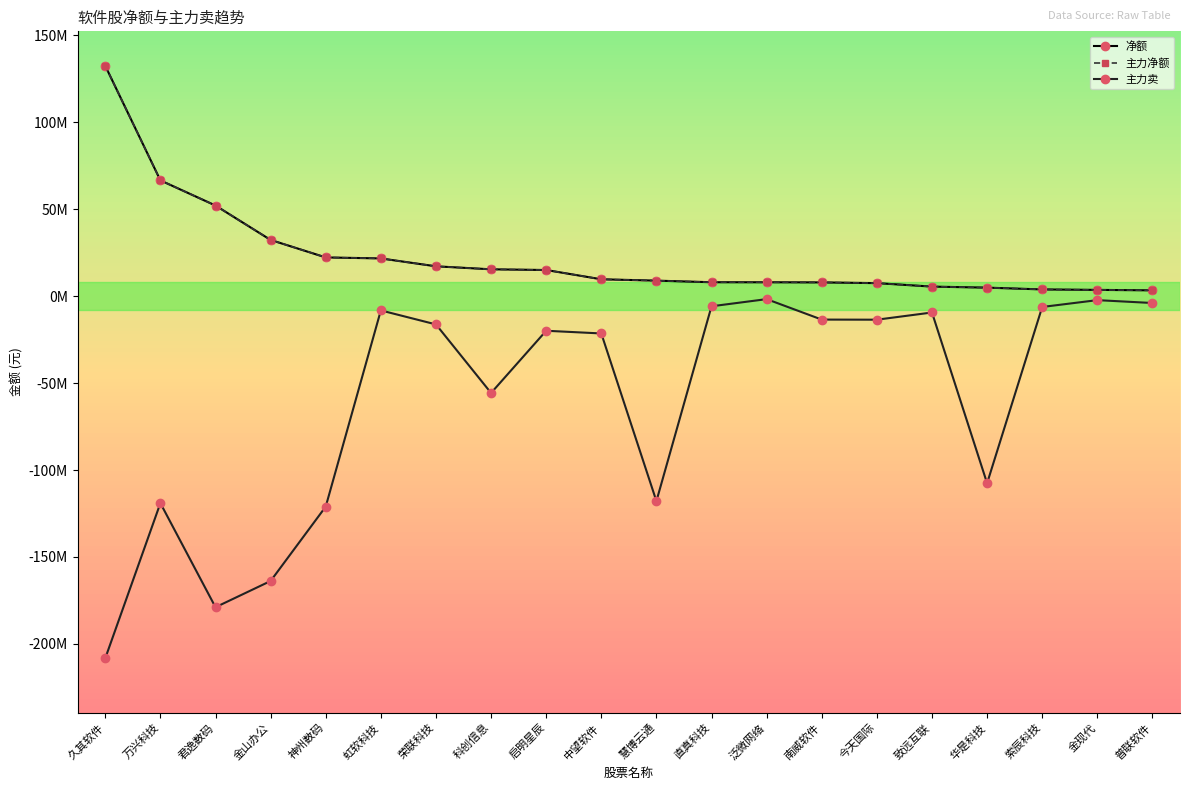

Is the value of 净额 at 金山办公 greater than the value of 主力卖 at 荣联科技?

Yes